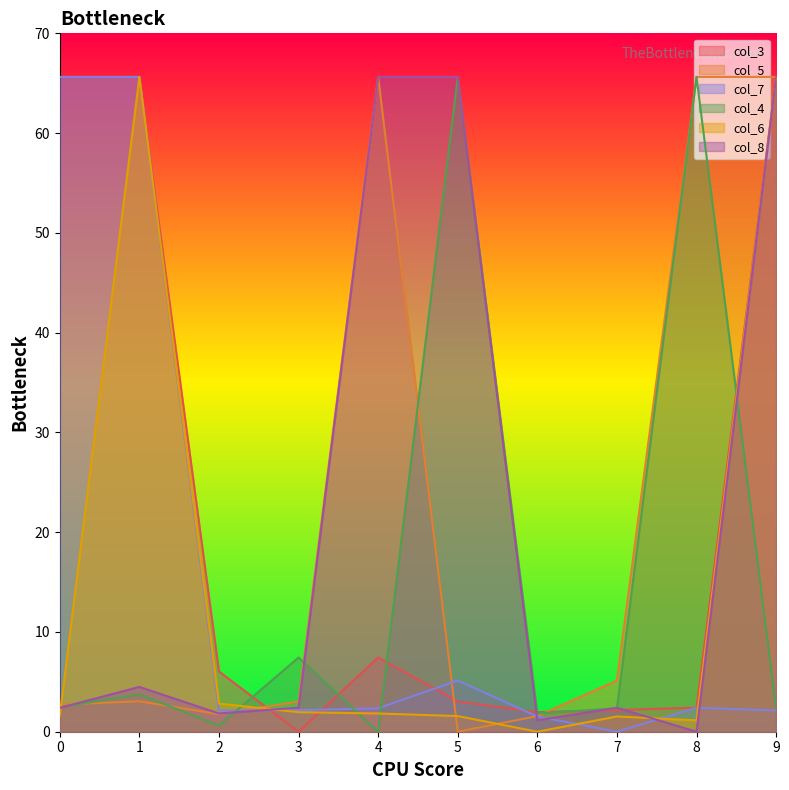

The col_8 series shows 2.4 at 7. True or false?

True